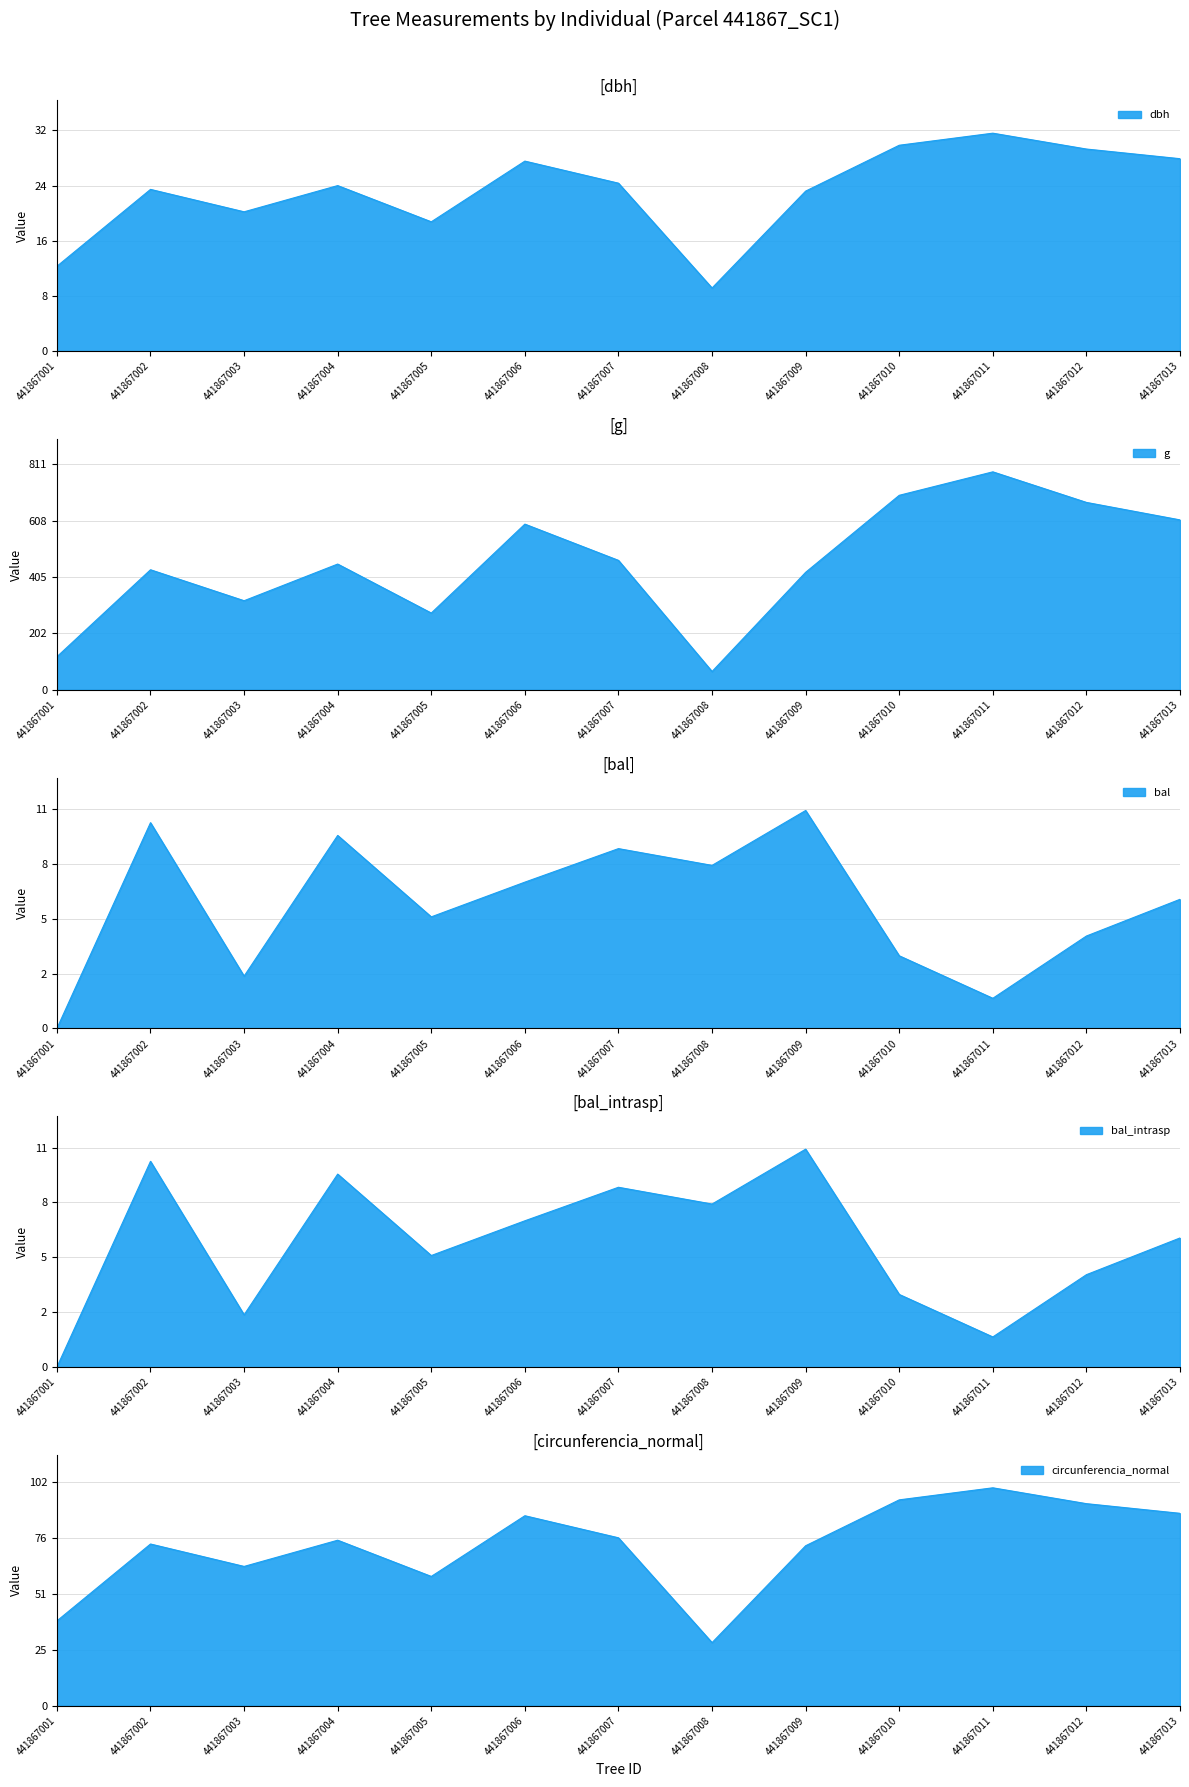

Which has a higher value, 441867006 or 441867002?

441867006